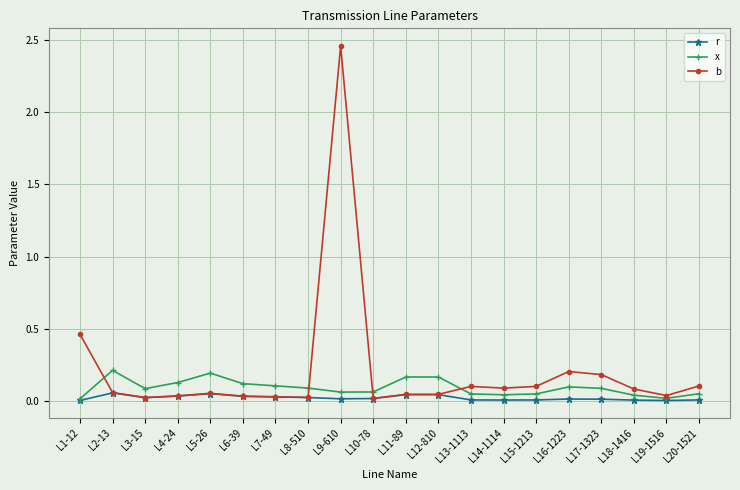

True or false: x has a value of 0.0 at L11-89.

False